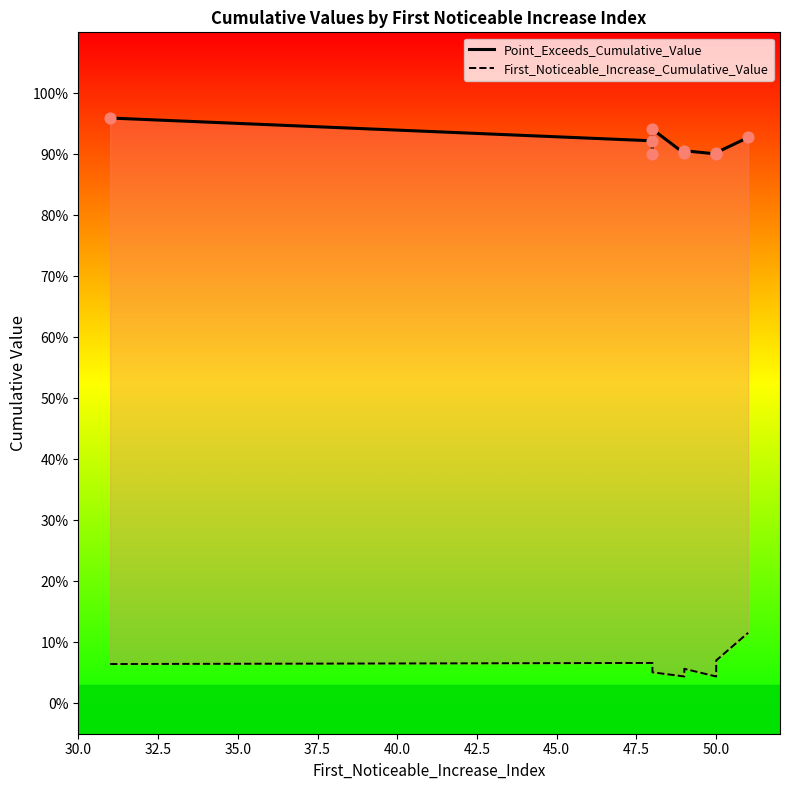

At how many categories does at least one series exceed 0?

9